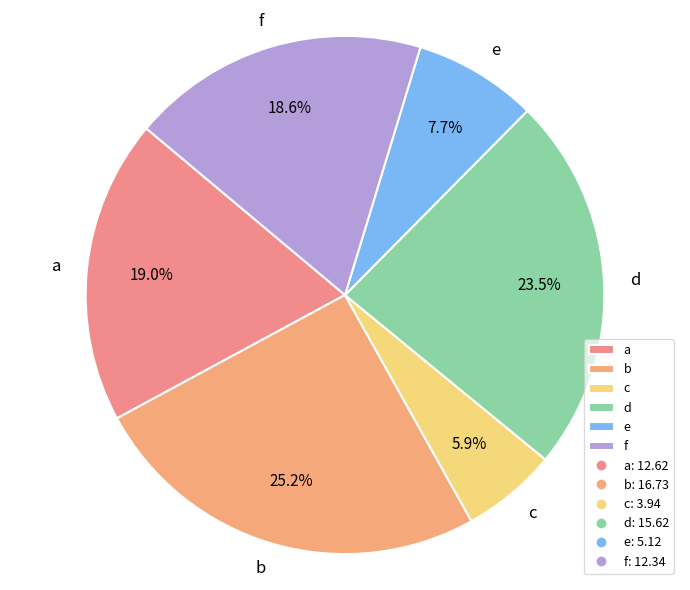

What percentage is the f slice, to the nearest percent?

19%